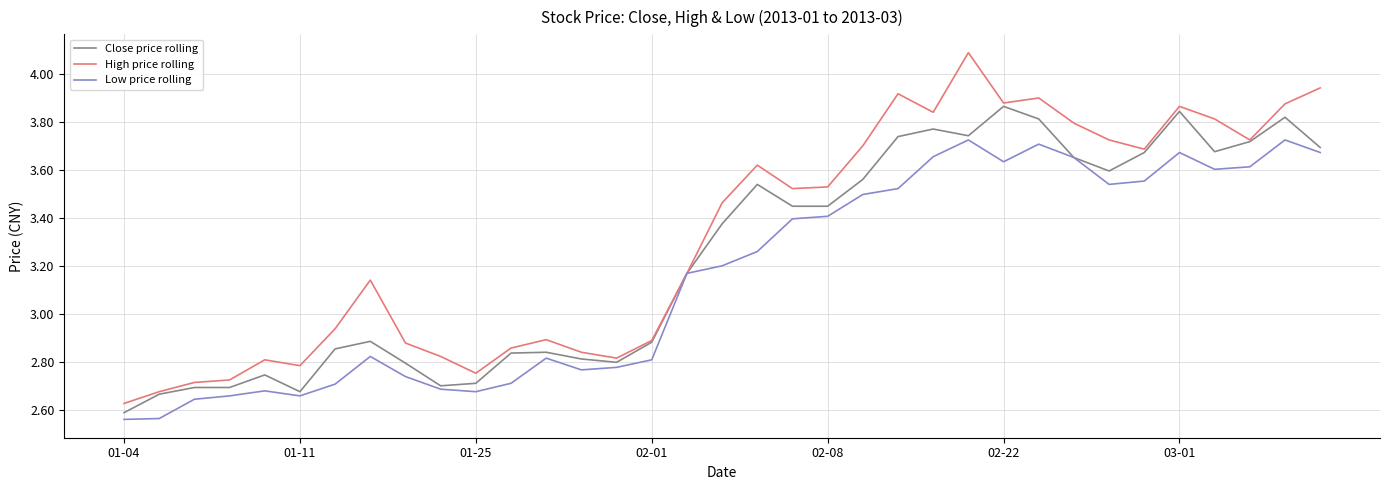

Rank the series by their average value, from highest to lowest.

High price rolling, Close price rolling, Low price rolling